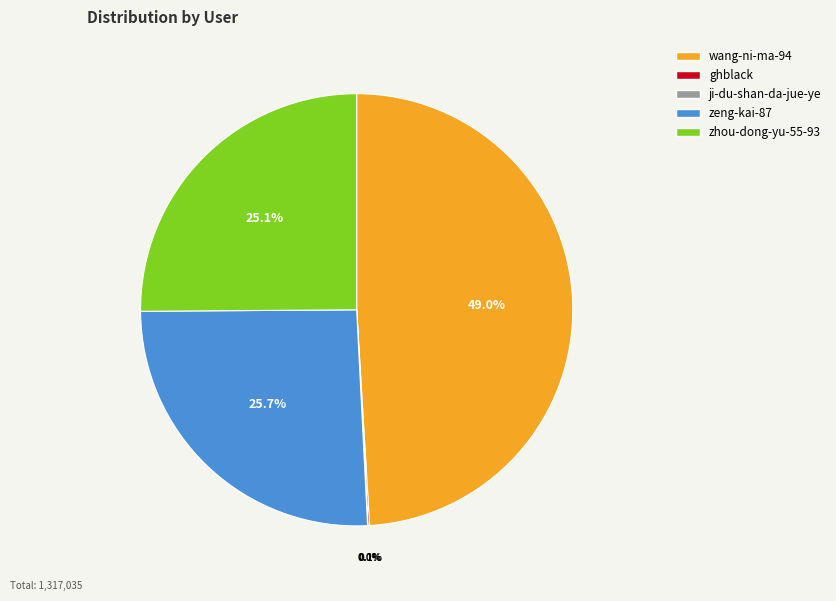

What is the ratio of the value at zhou-dong-yu-55-93 to the value at zeng-kai-87?

1.0